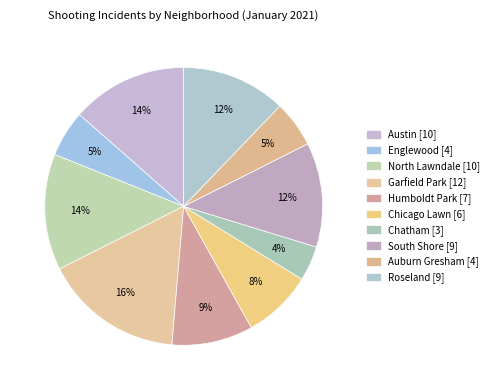

How many segments does this pie chart have?

10